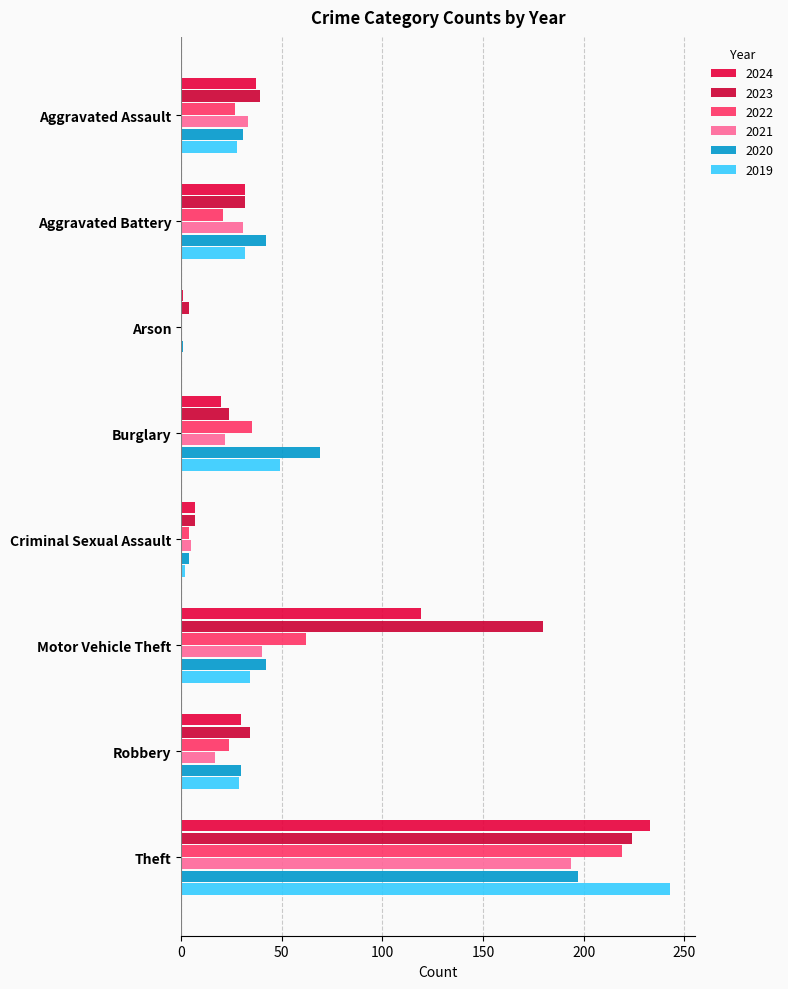

How many values in 2021 are above zero?

7